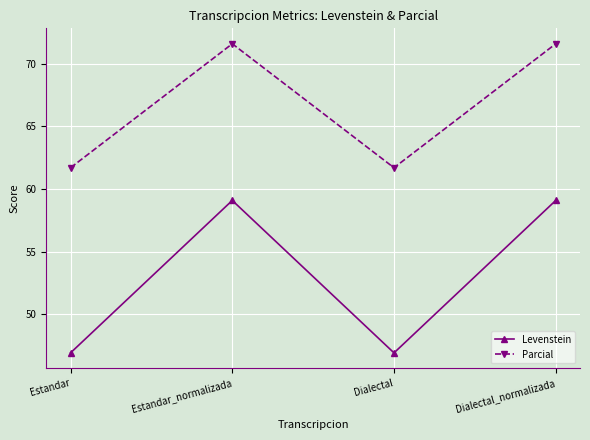

Read the Parcial value at Estandar.

61.7